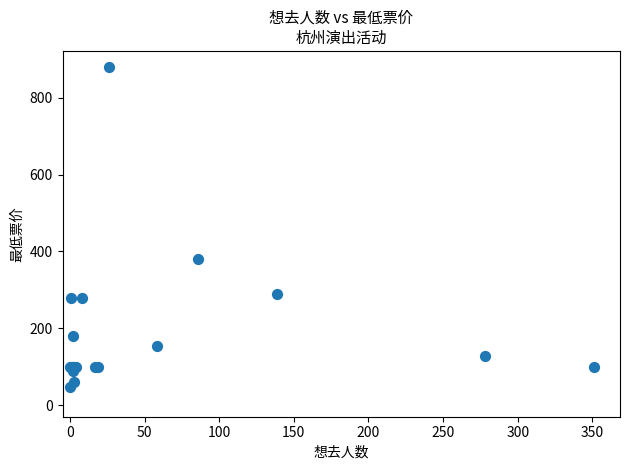

What Y value in the scatter plot is closest to 464?

380